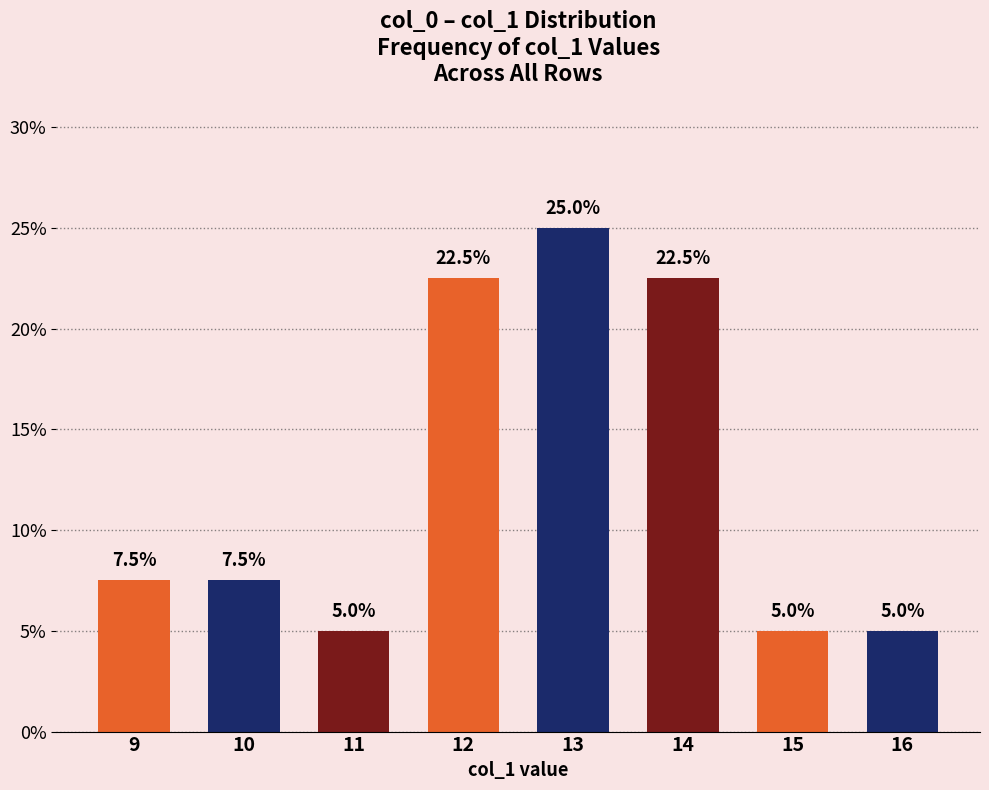

Is it true that the value at 12 is 37.0?

False